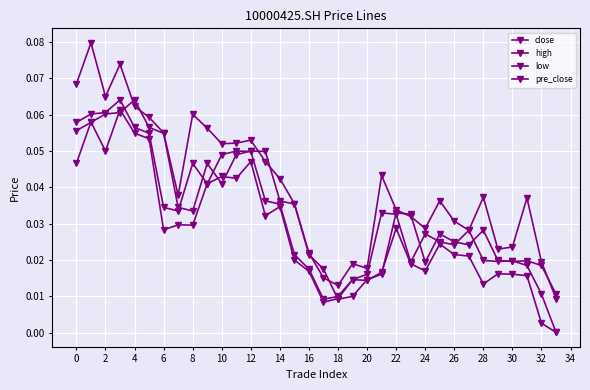

Count the number of data series in this chart.

4